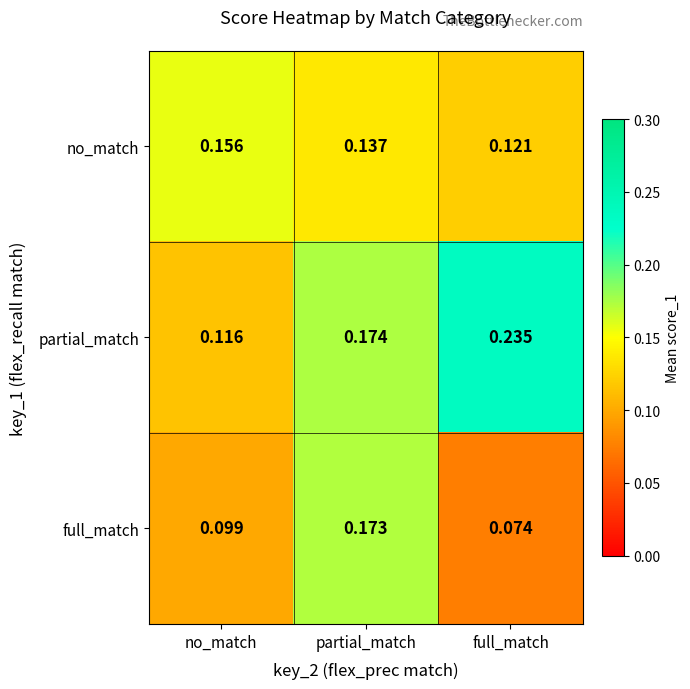

At which label is full_match closest to 0?

full_match